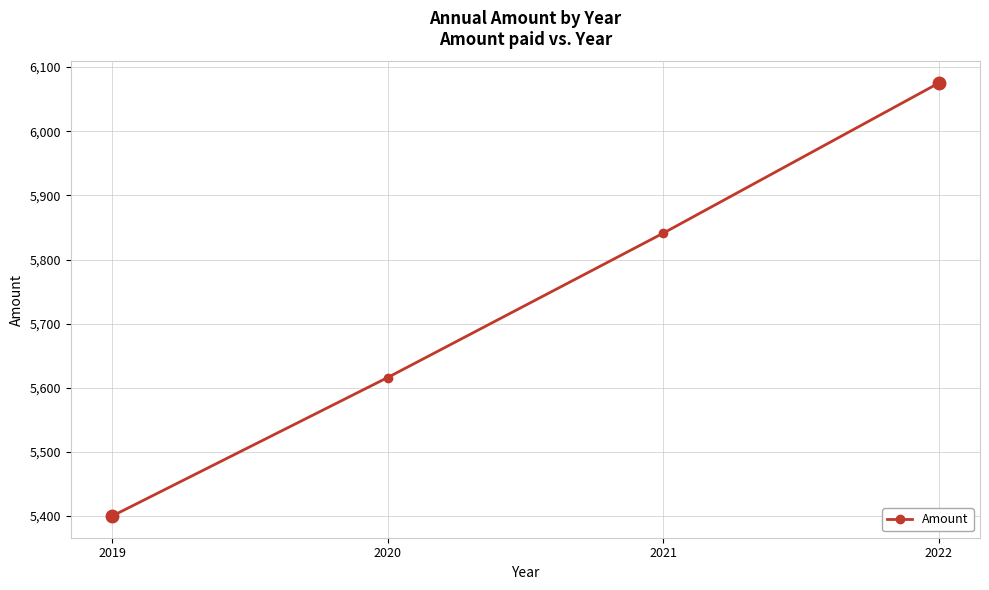

Where is the data nearest to the value 5737?

2021